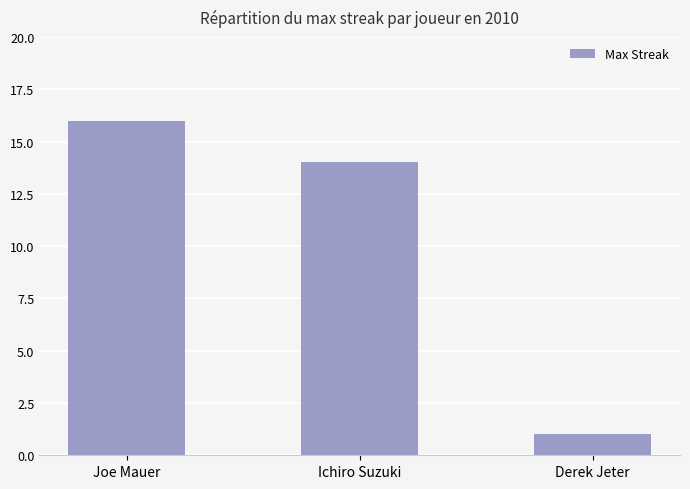

Read the value at Joe Mauer, to the nearest 5.

15